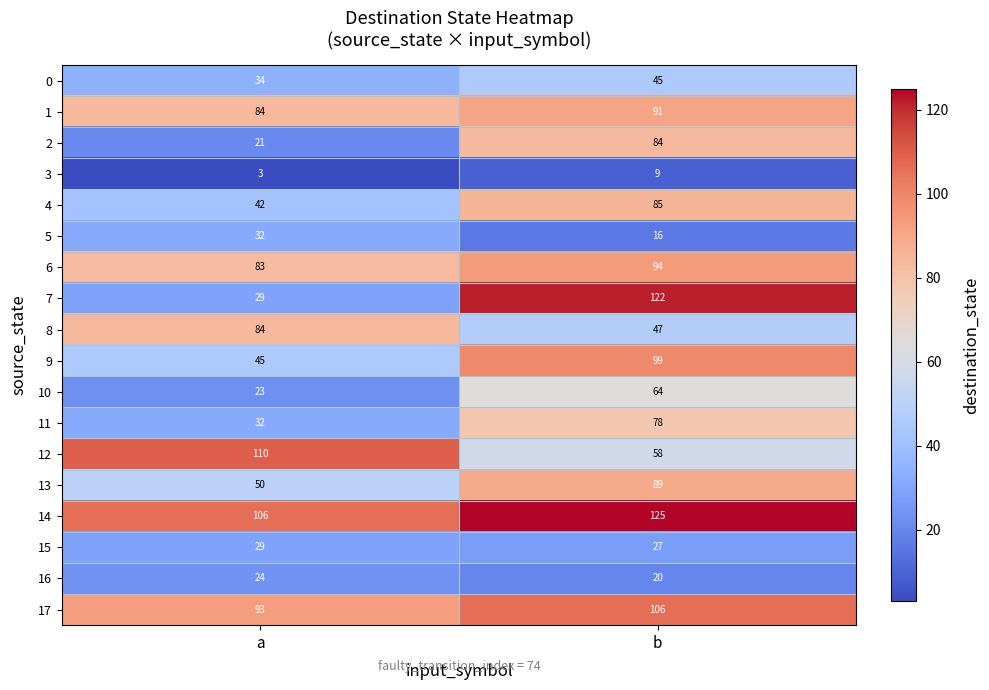

What is the minimum value for 5?

16